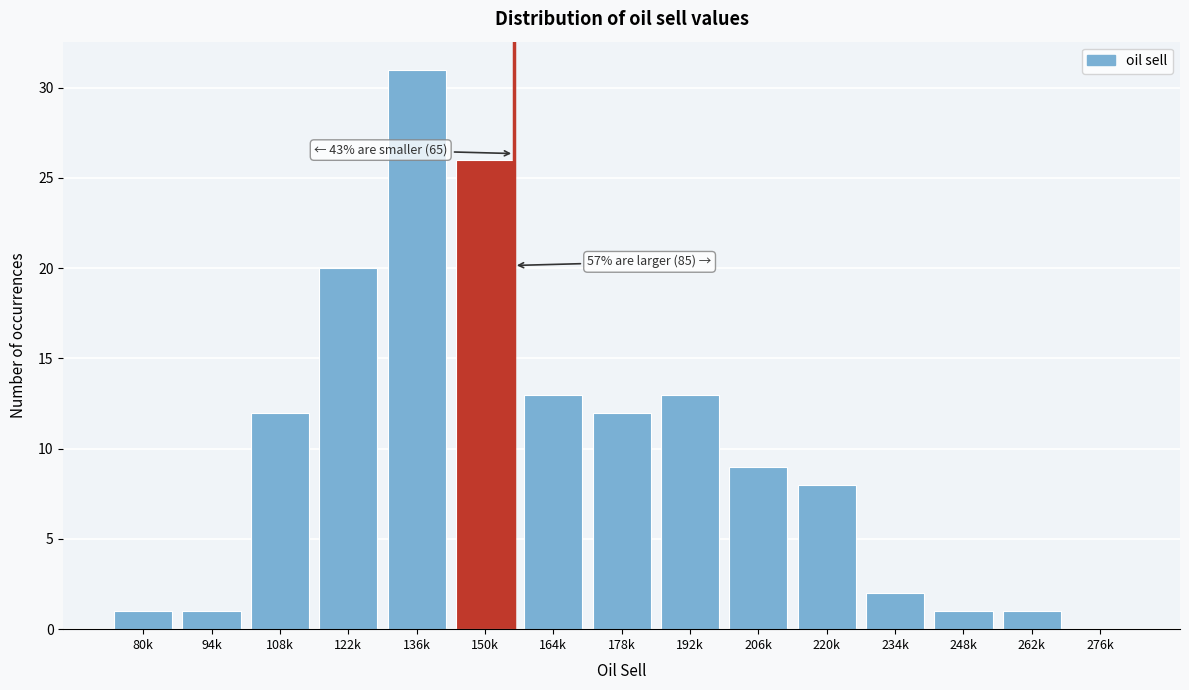

Reading left to right, transcribe all the data shown in this chart.

80k=1	94k=1	108k=12	122k=20	136k=31	150k=26	164k=13	178k=12	192k=13	206k=9	220k=8	234k=2	248k=1	262k=1	276k=0